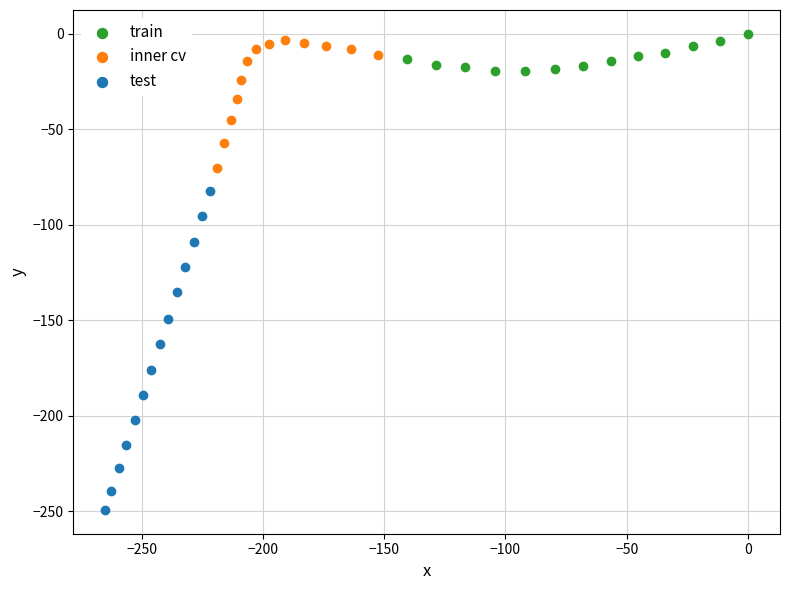

What are all the series names shown in the legend?

train, inner cv, test